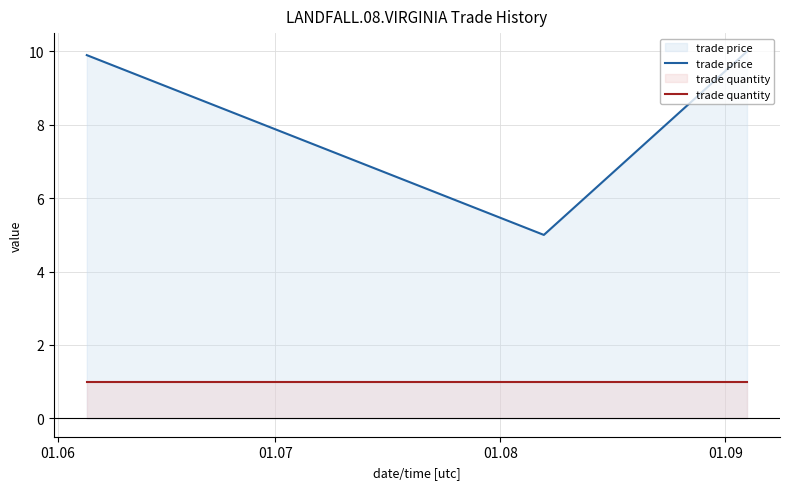

List the series in order of their overall mean, lowest first.

trade quantity, trade price